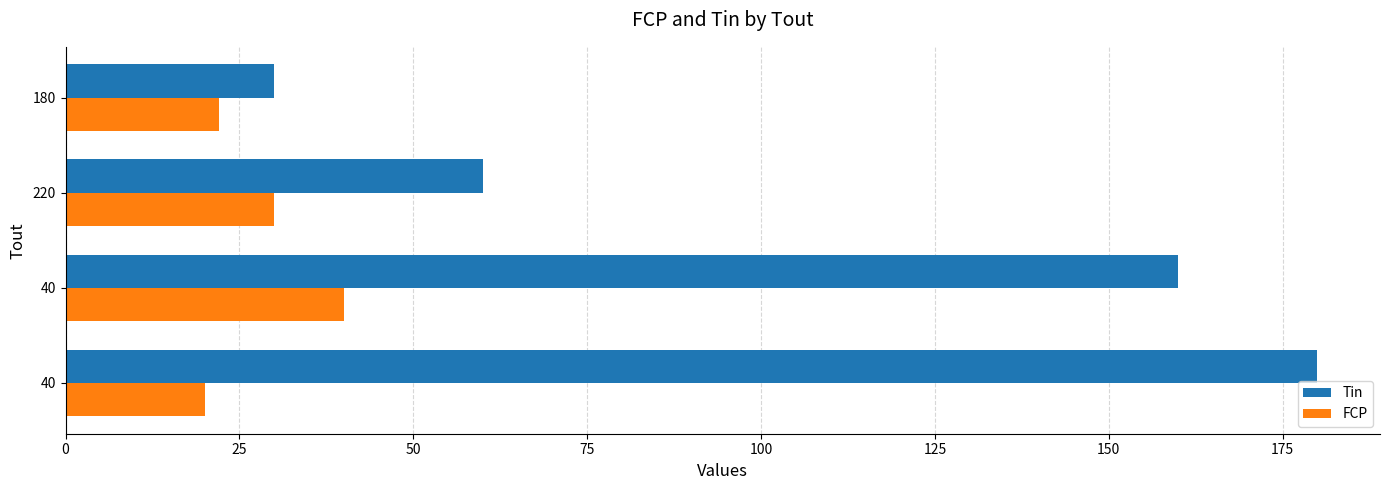

What are all the series names shown in the legend?

Tin, FCP